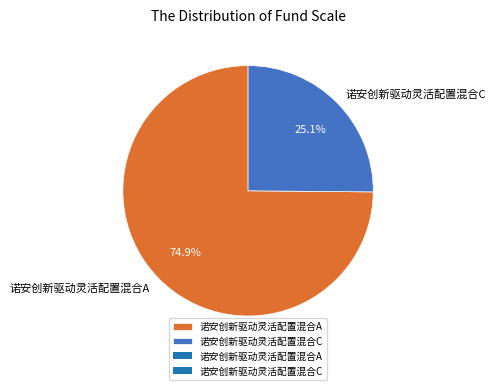

To the nearest percent, what portion does 诺安创新驱动灵活配置混合A represent?

75%